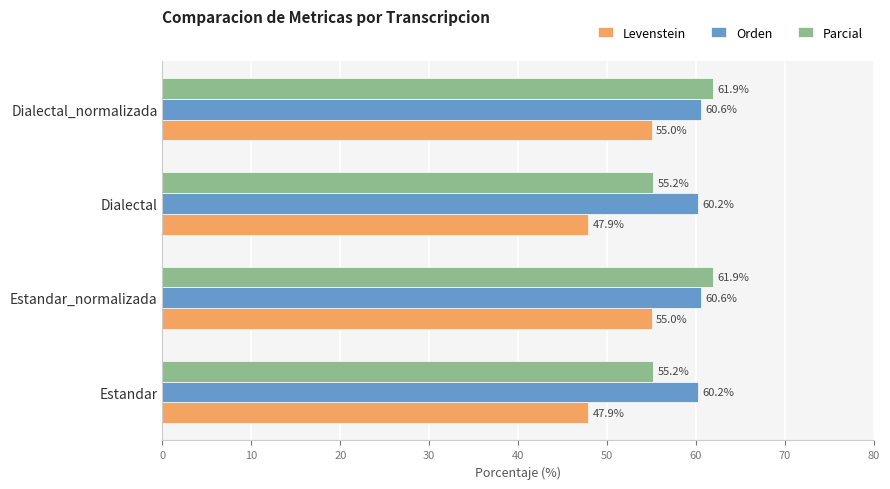

Which series has the largest range (max minus min)?

Levenstein